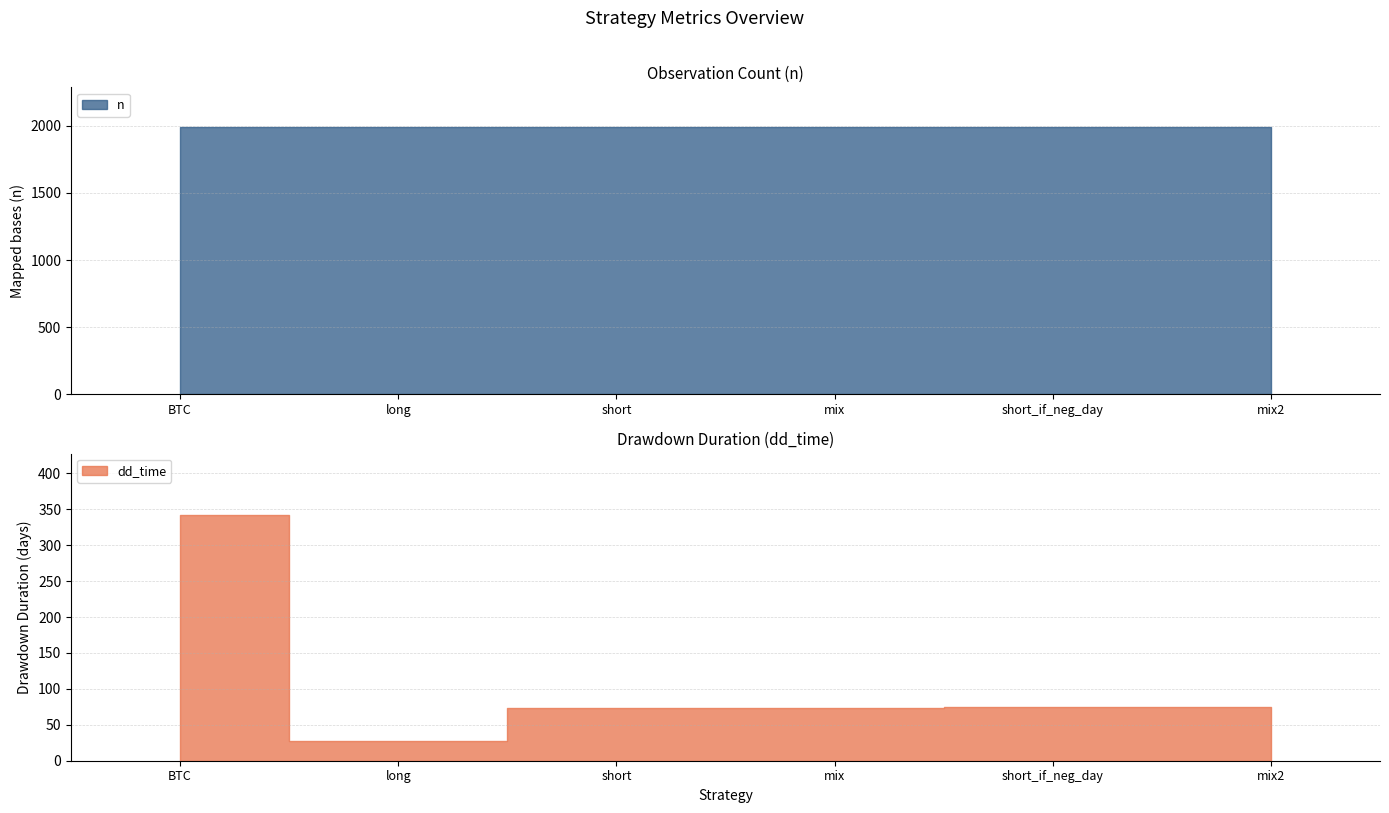

Which has a higher value, short or short_if_neg_day?

short_if_neg_day